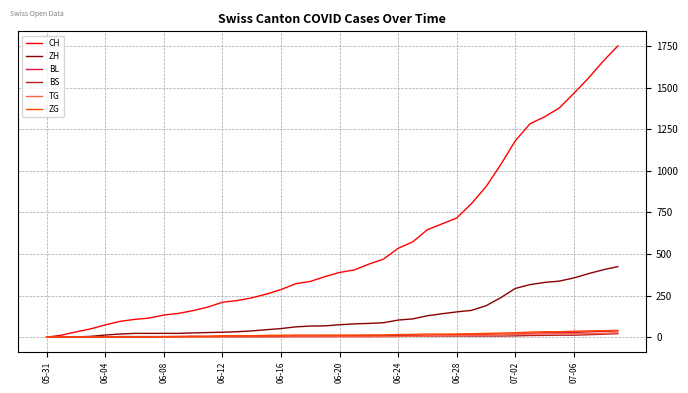

What is the difference between the maximum and second lowest values in the ZH series?

424